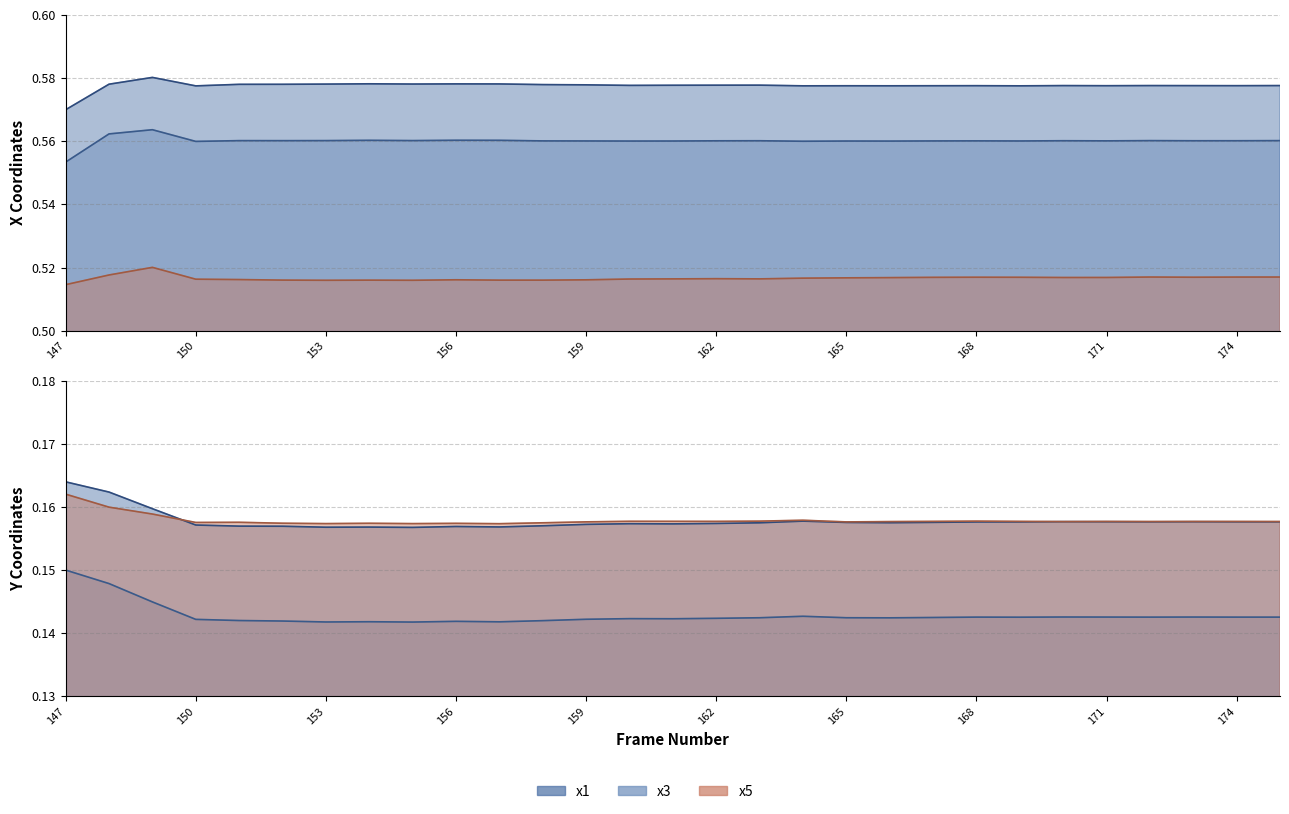

At which category is the sum across all series the highest?

148